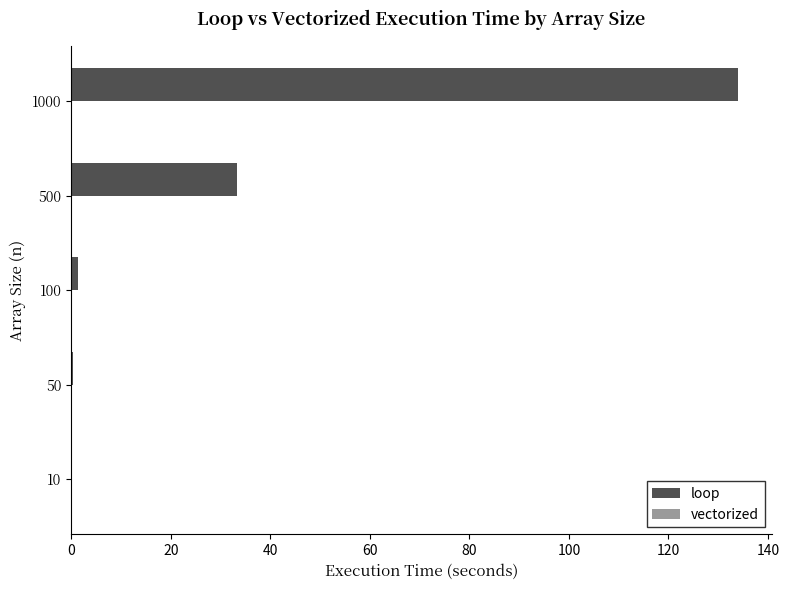

Which series has the largest total across all categories?

loop